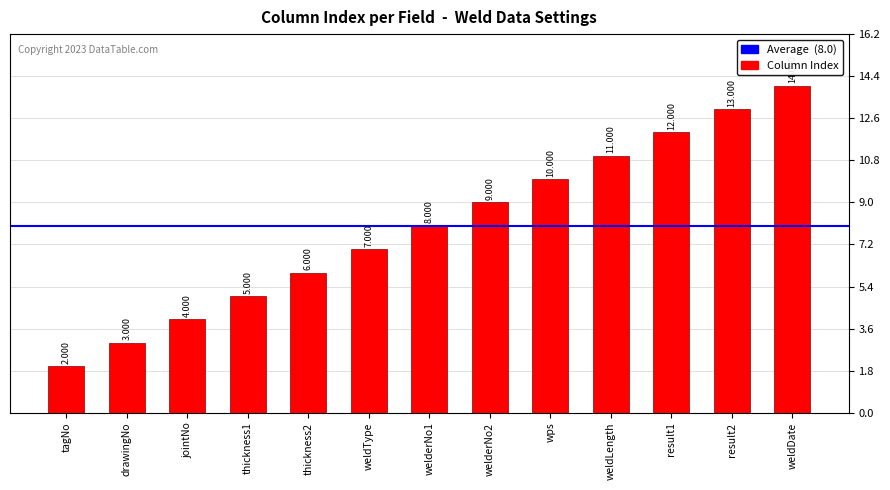

Which has a higher value, drawingNo or weldType?

weldType